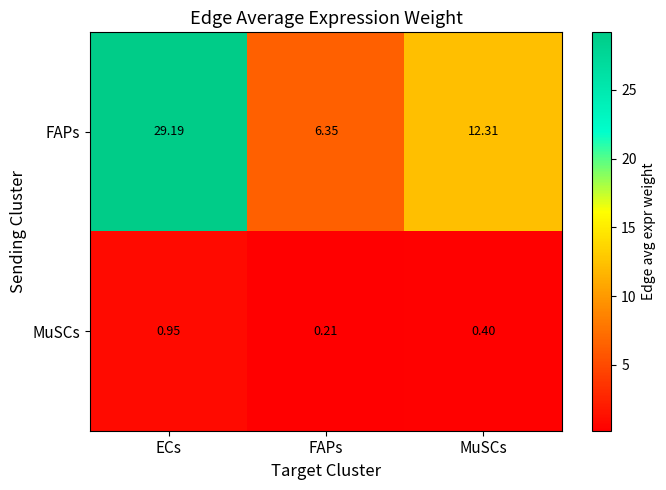

Which series has the largest total across all categories?

FAPs